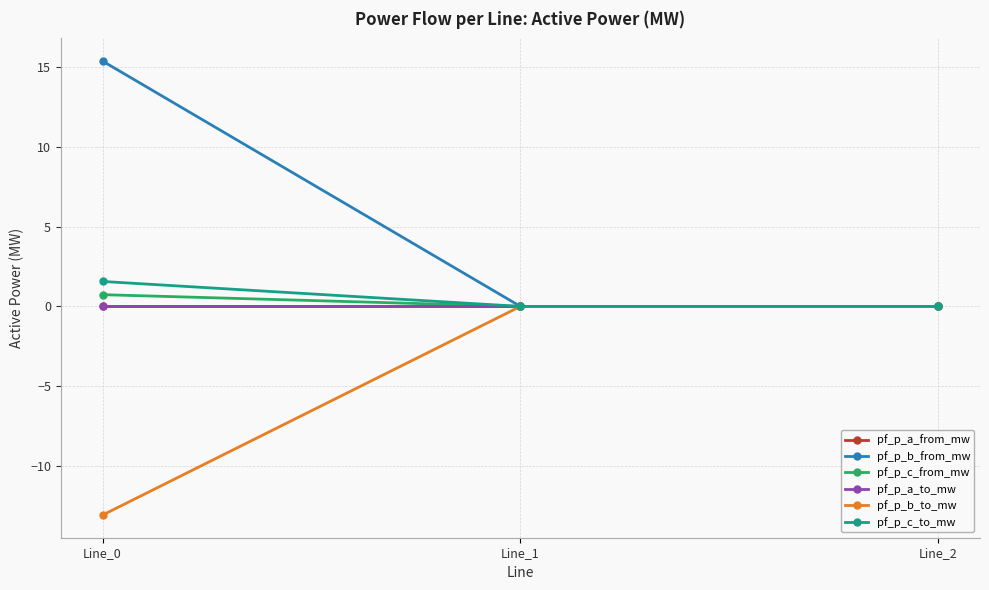

Is this an area chart (filled region under the line)?

No